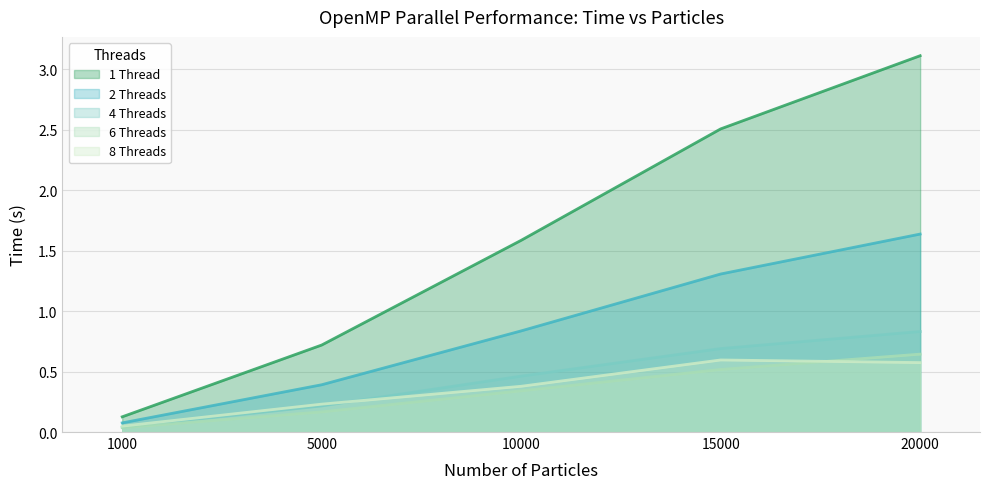

True or false: 1 Thread has more than 0 points higher than both neighbors.

False